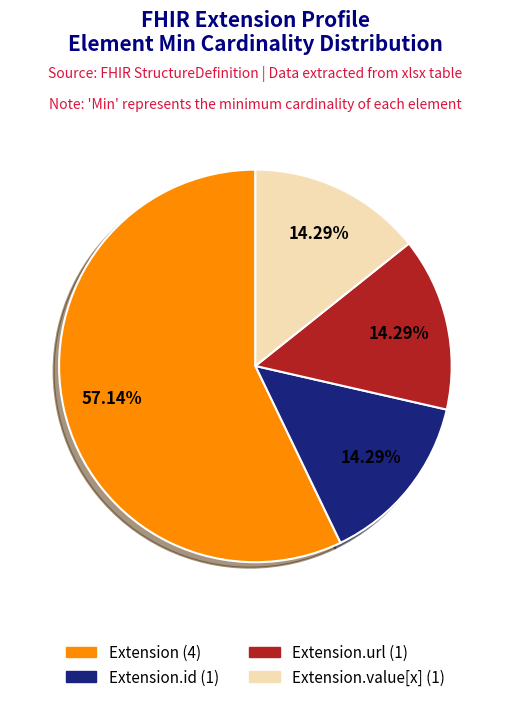

Is there a majority slice in this chart?

Yes